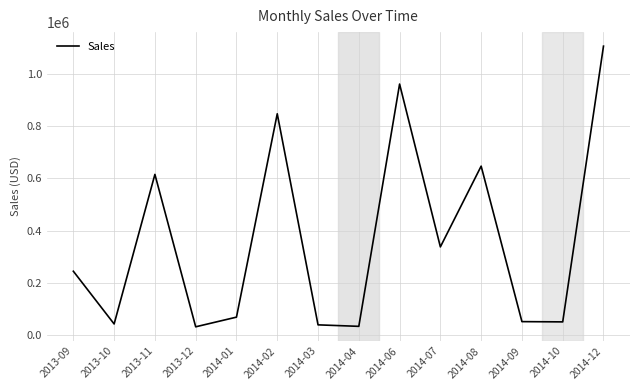

The value at 2014-12 is 1104665.0. True or false?

True